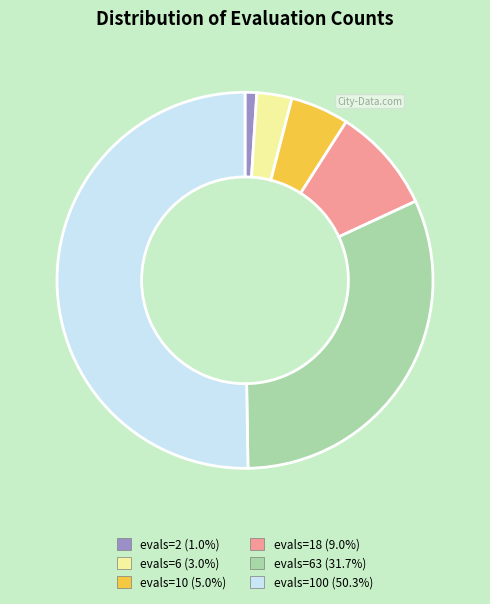

Count the number of slices in the pie.

6